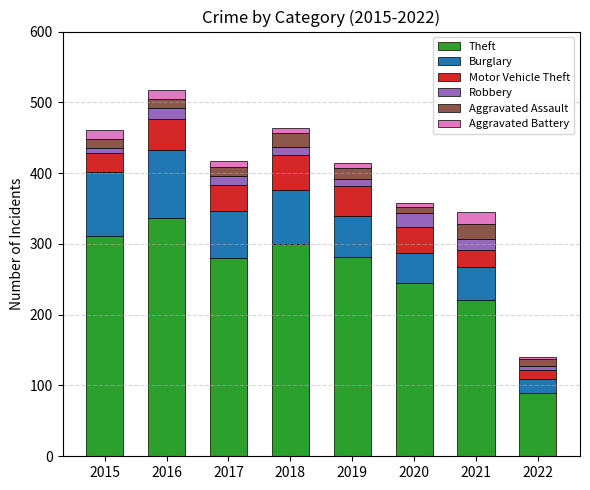

What is the sum of all Theft values?

2065